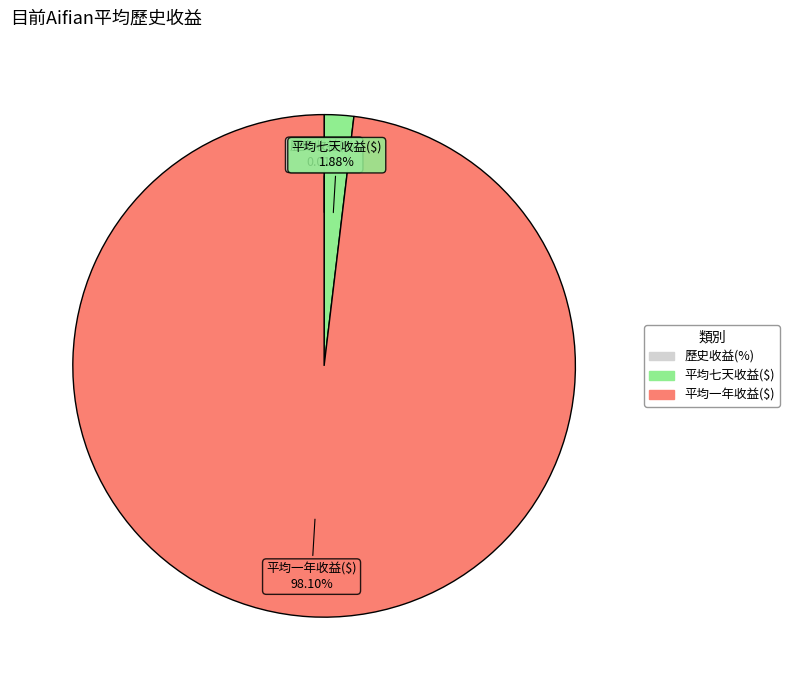

Does 平均一年收益($) represent more than half of the total?

Yes